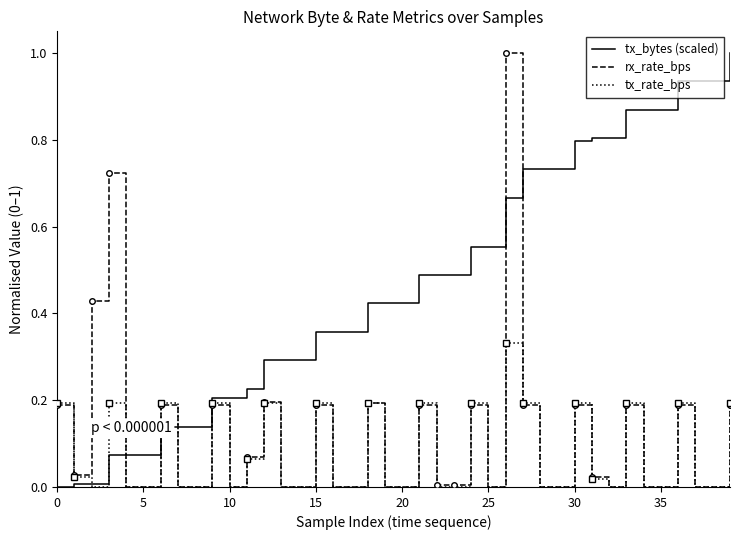

Which series has the largest total across all categories?

tx_bytes (scaled)